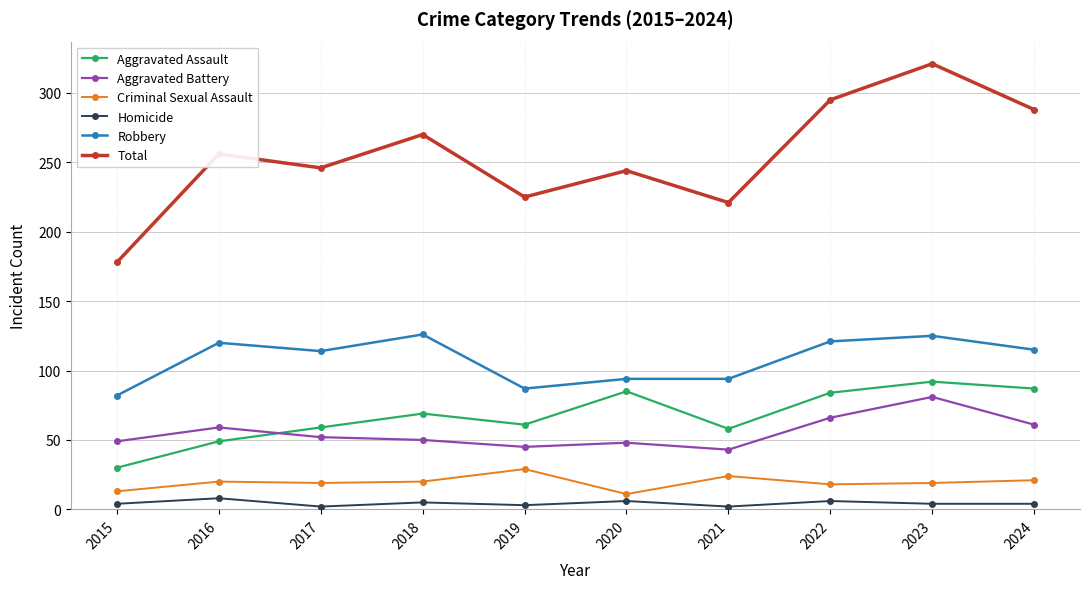

What is the difference between the maximum and minimum values in the Robbery series?

44